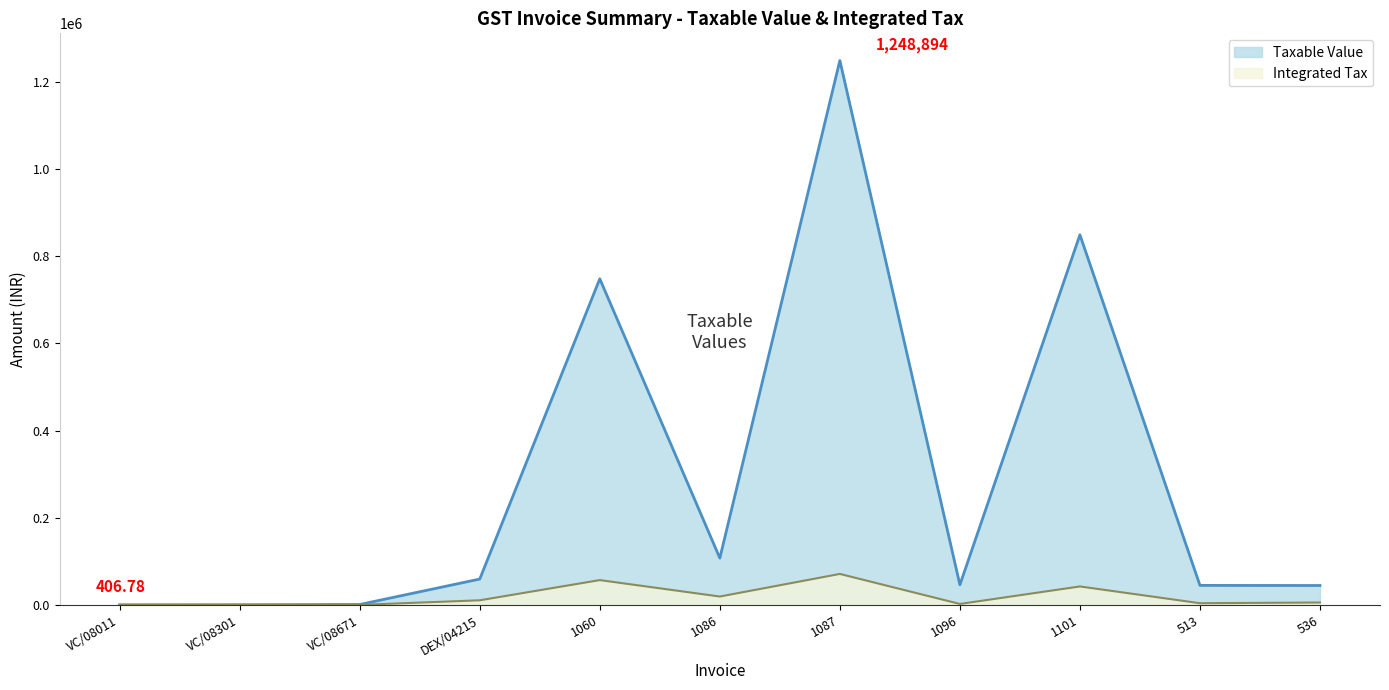

At which label is Taxable Value closest to 624650?

1060